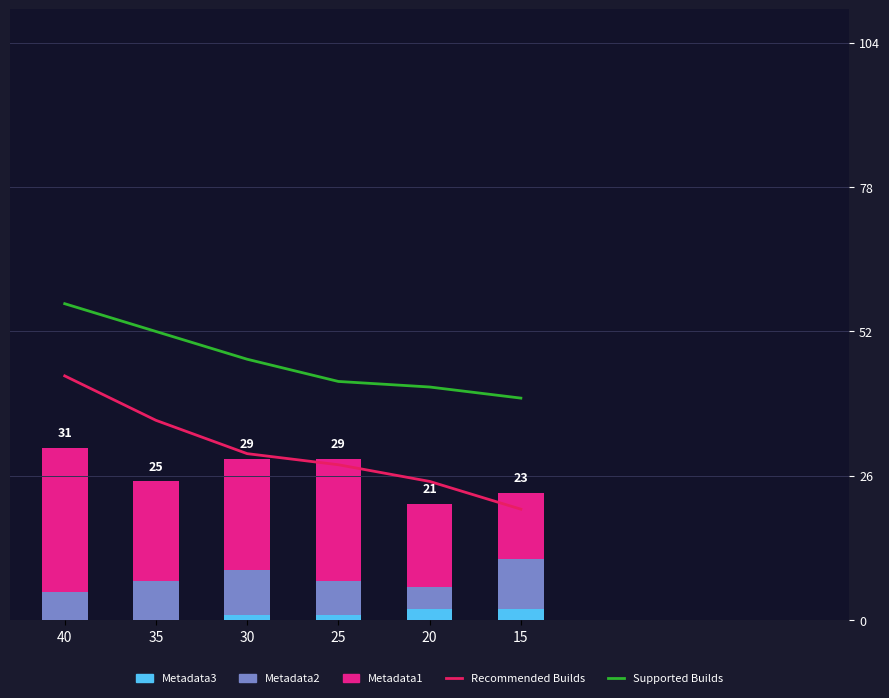

At how many categories does at least one series exceed 47?

2